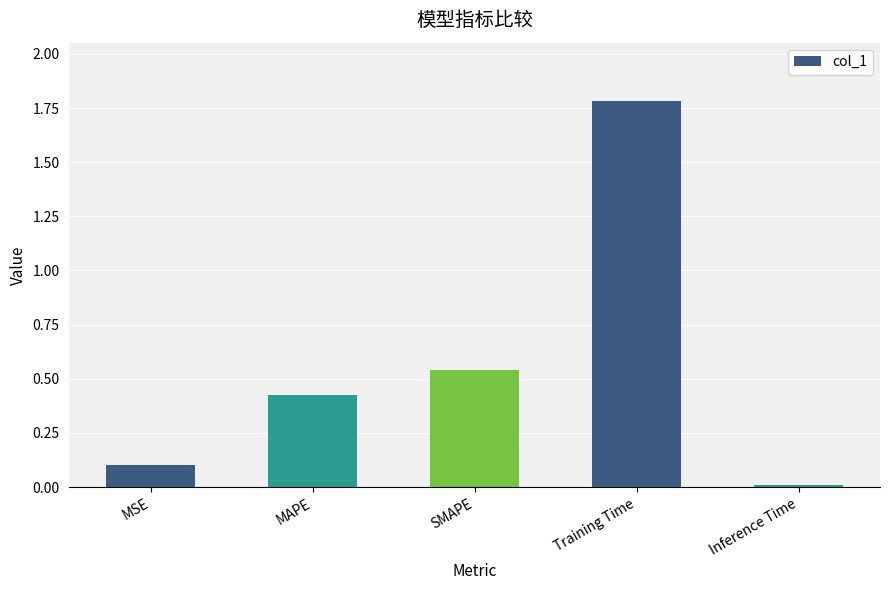

True or false: the data shows 0.1 at MSE.

True